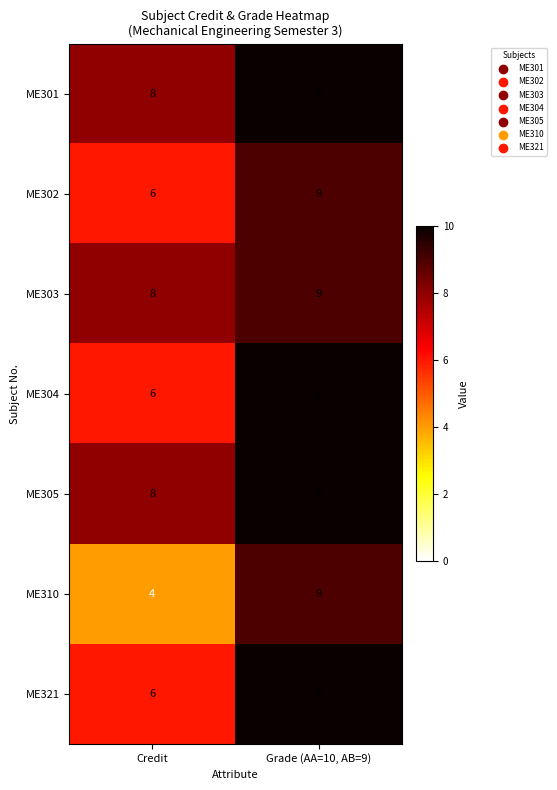

True or false: ME303 has a value of 9 at Grade (AA=10, AB=9).

True